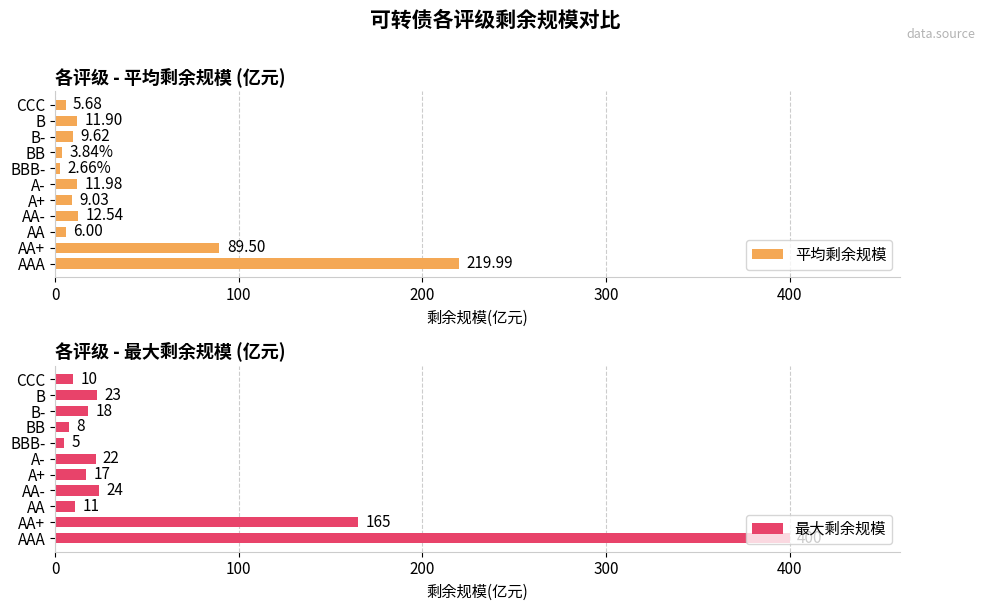

Reading left to right, list all the values displayed in this chart.

平均剩余规模: 5.7	11.9	9.6	3.8	2.7	12.0	9.0	12.5	6.0	89.5	220.0
最大剩余规模: 10.0	23.0	18.0	7.5	5.0	22.0	17.0	24.0	11.0	165.0	400.0